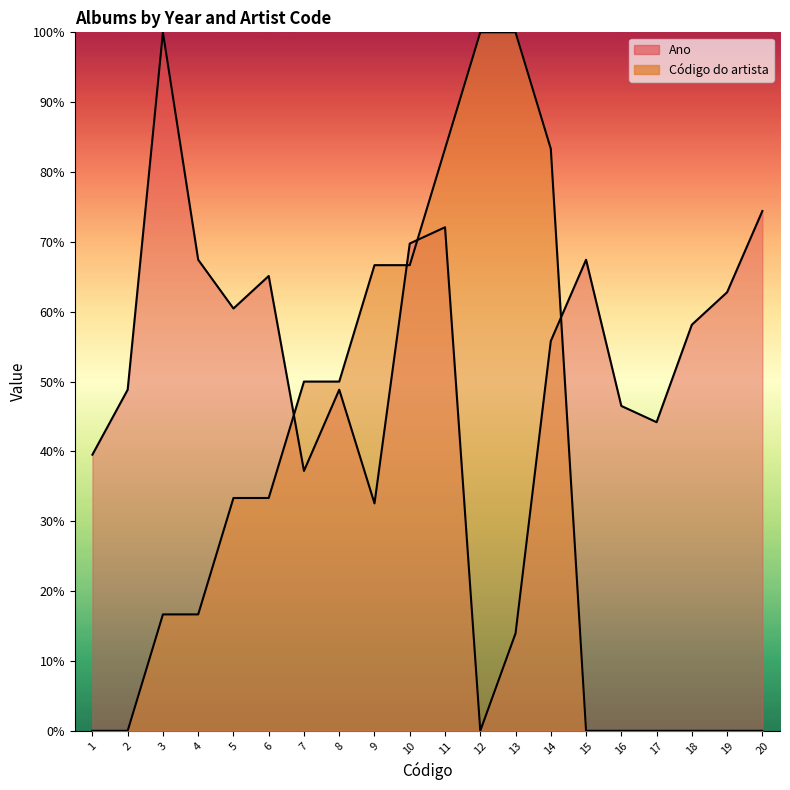

Does the chart display data point markers on the line(s)?

No